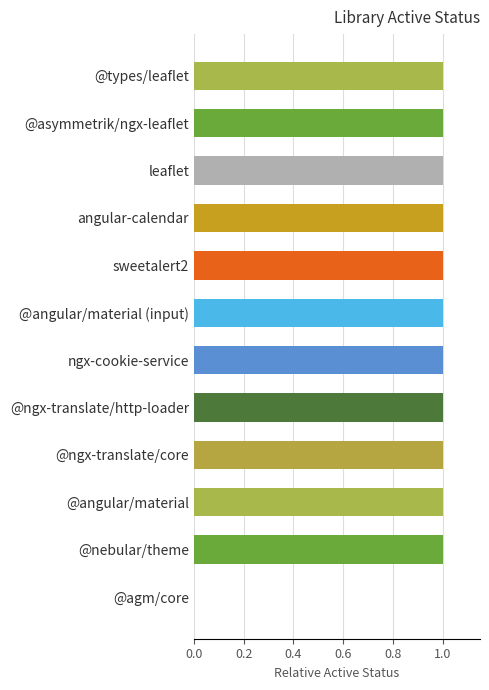

What is the maximum value shown in the chart?

1